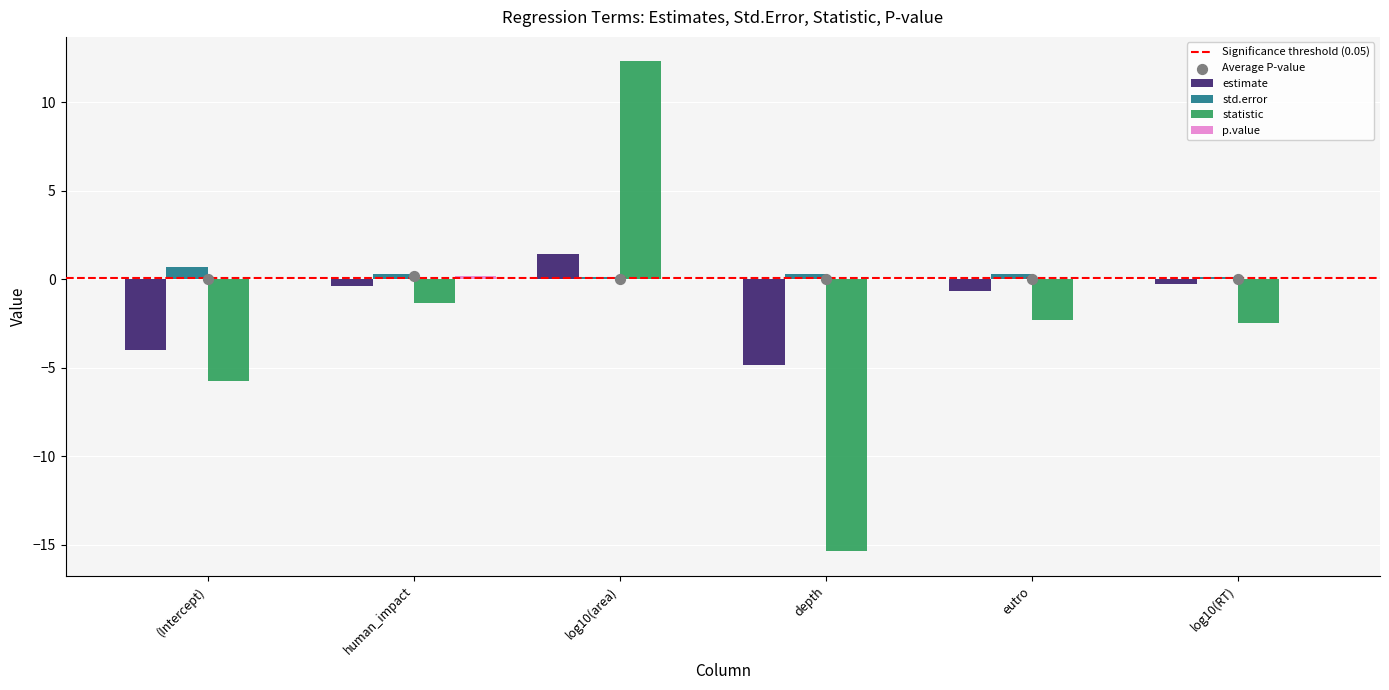

At how many categories does at least one series exceed -11?

6